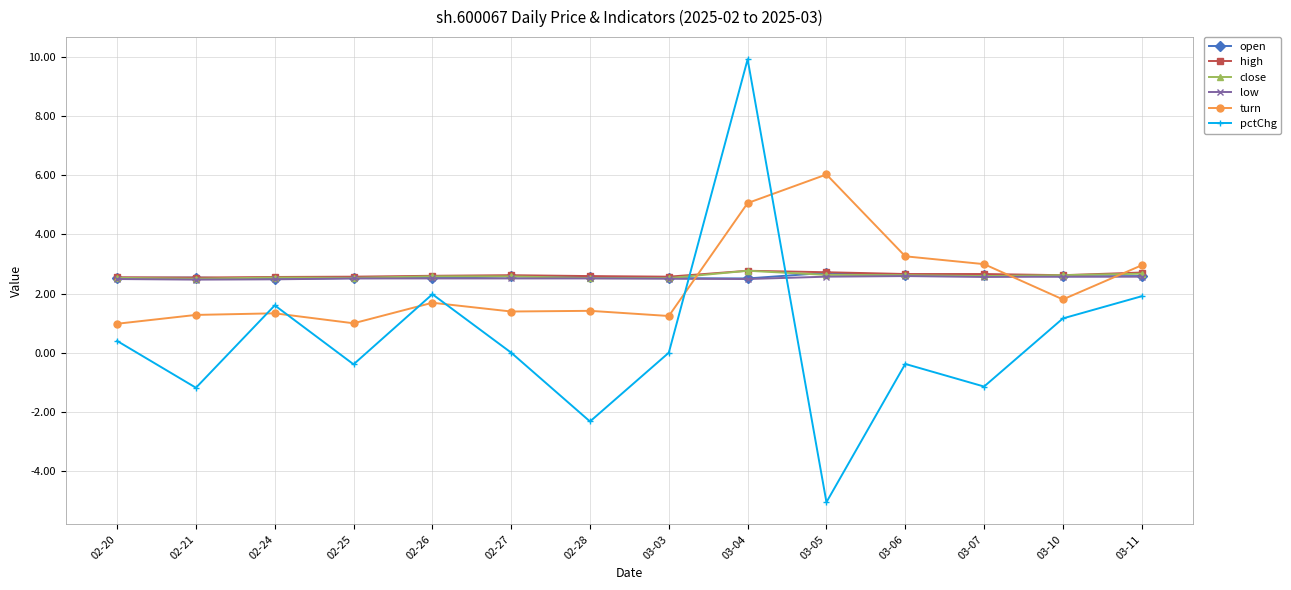

What is the label of the 14th point from the right?

02-20